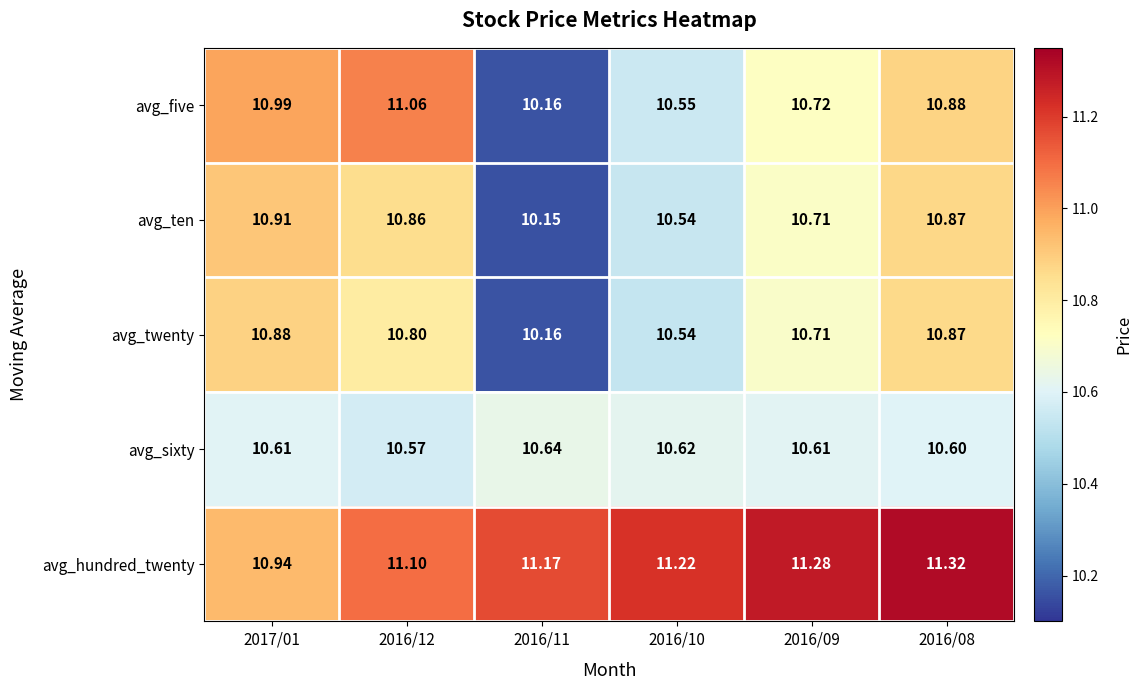

At 2017/01, list the series in order from largest to smallest.

avg_five, avg_hundred_twenty, avg_ten, avg_twenty, avg_sixty